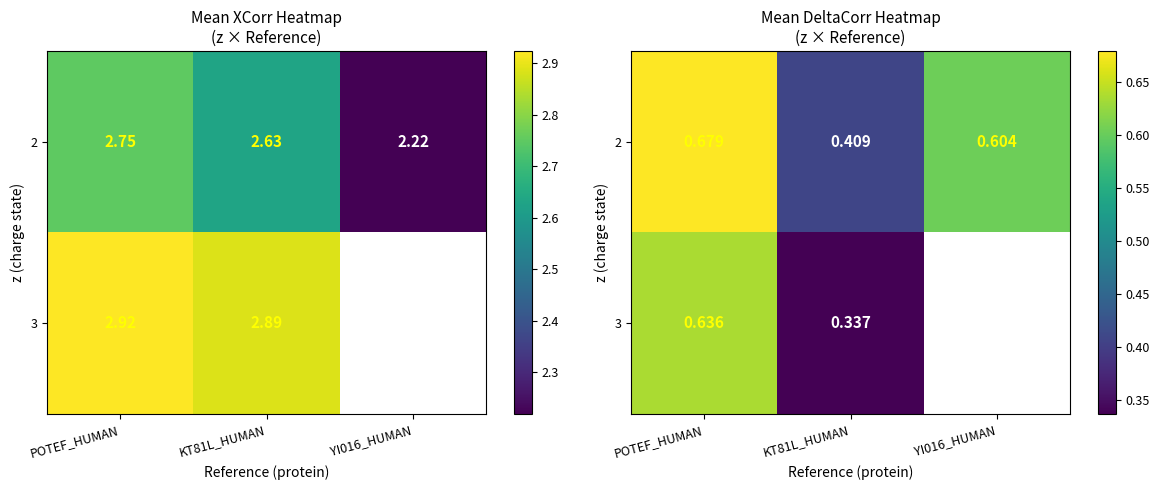

How many data points does each series have?

3